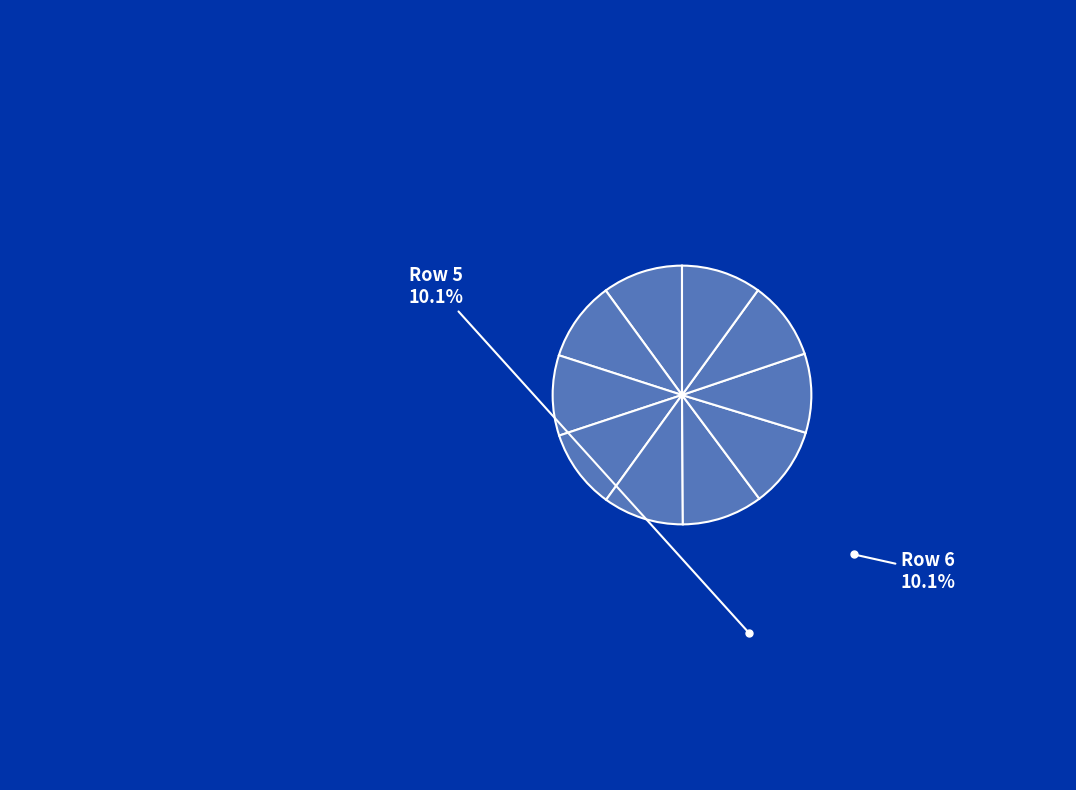

How many segments does this pie chart have?

10